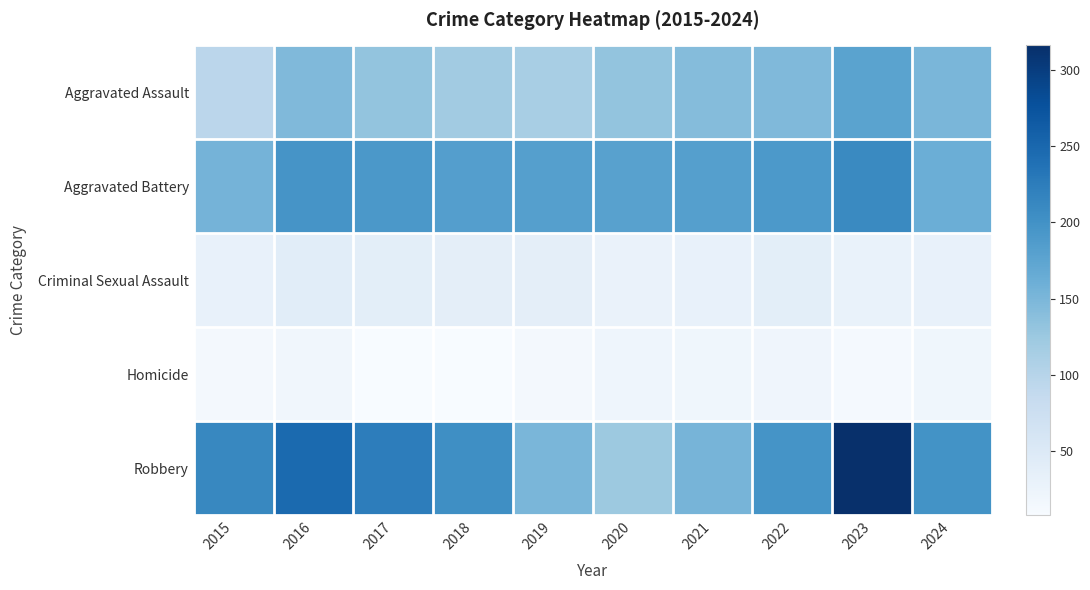

Reading left to right, list all the values displayed in this chart.

Aggravated Assault: 2015=95	2016=146	2017=131	2018=119	2019=113	2020=131	2021=142	2022=146	2023=177	2024=150
Aggravated Battery: 2015=154	2016=196	2017=191	2018=183	2019=182	2020=180	2021=182	2022=190	2023=209	2024=161
Criminal Sexual Assault: 2015=31	2016=41	2017=39	2018=38	2019=37	2020=28	2021=30	2022=39	2023=29	2024=31
Homicide: 2015=13	2016=18	2017=8	2018=8	2019=14	2020=22	2021=20	2022=21	2023=12	2024=19
Robbery: 2015=212	2016=247	2017=224	2018=204	2019=150	2020=124	2021=153	2022=198	2023=316	2024=199